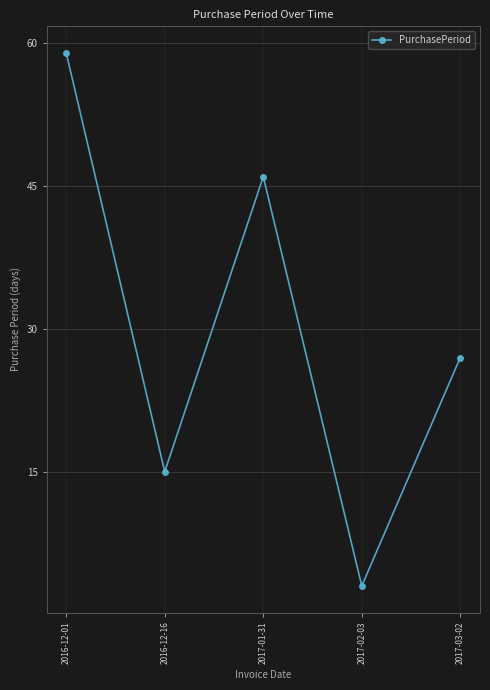

Which has a higher value, 2016-12-01 or 2016-12-16?

2016-12-01